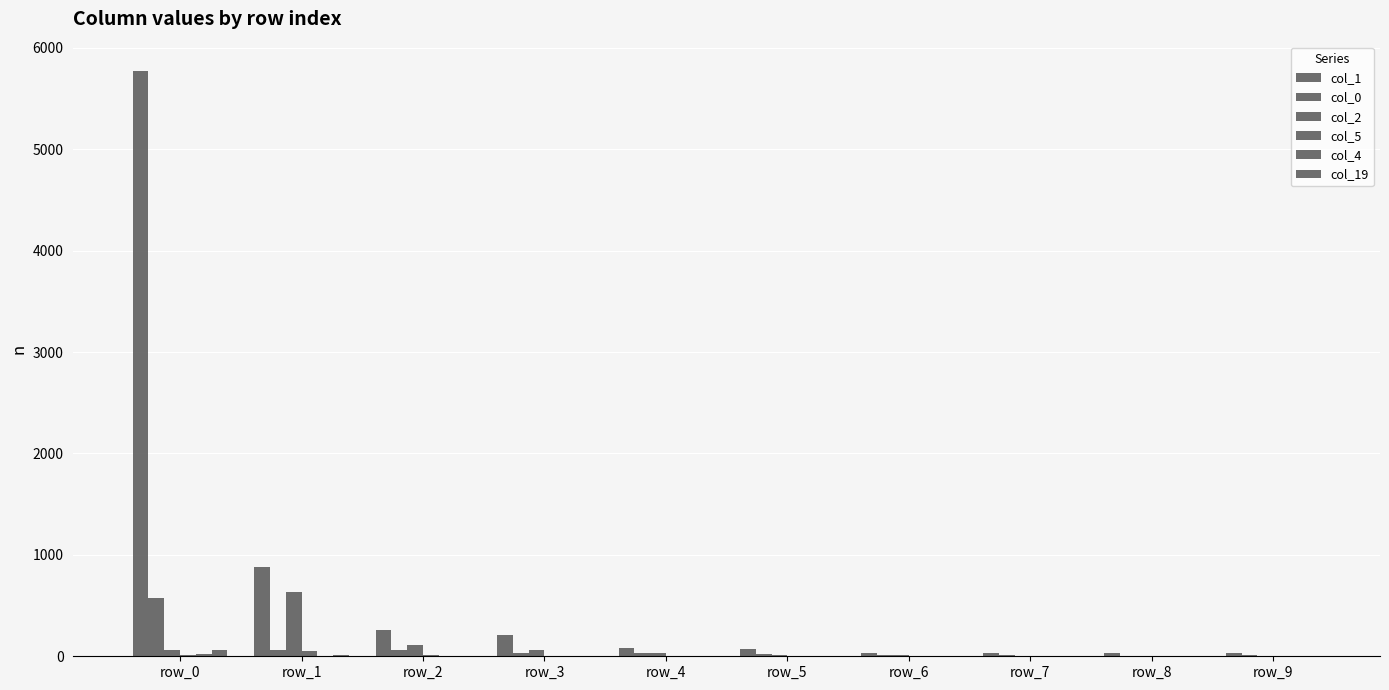

What is the average value of the col_19 series?

9